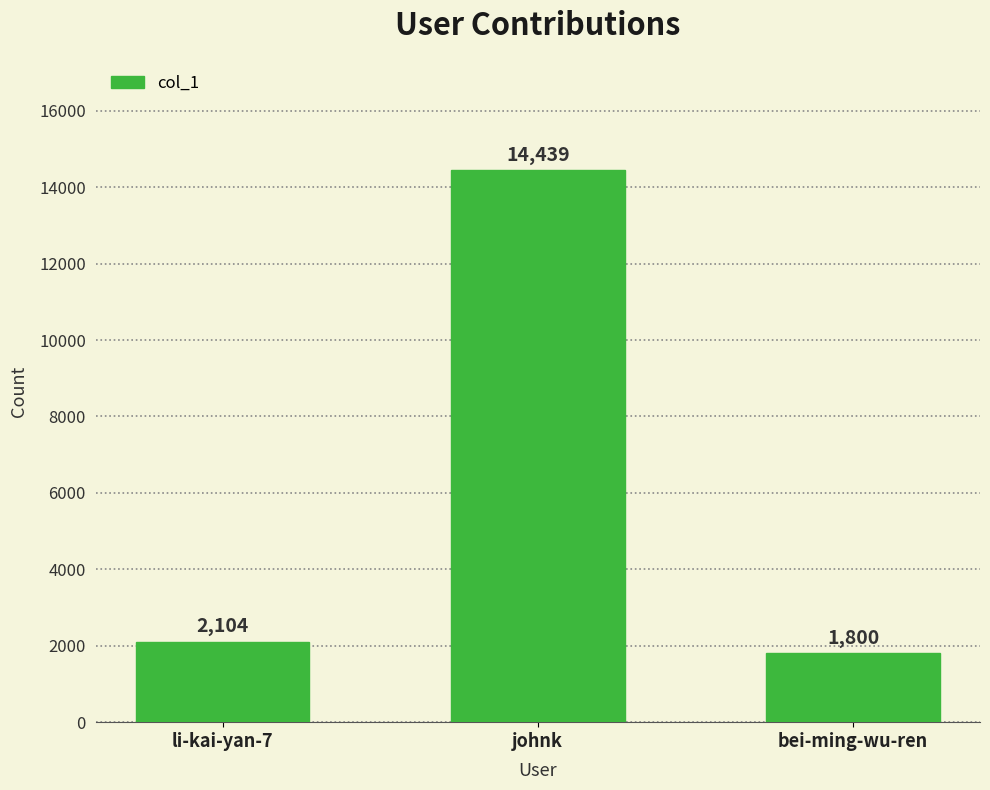

Where is the data nearest to the value 8119?

li-kai-yan-7